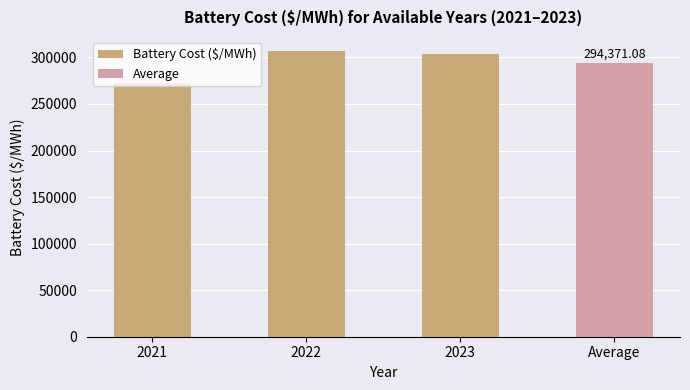

Are the bars grouped side by side (vs. stacked)?

No